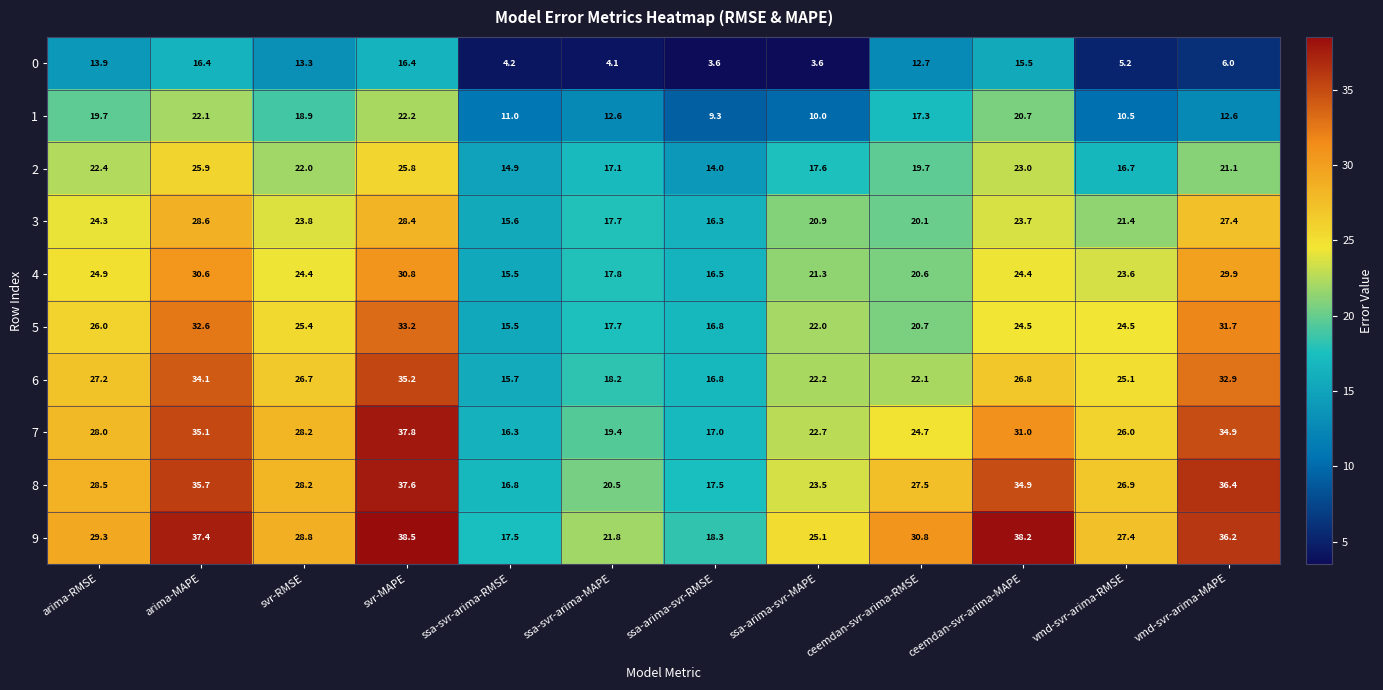

What is the sum of all 1 values?

186.9